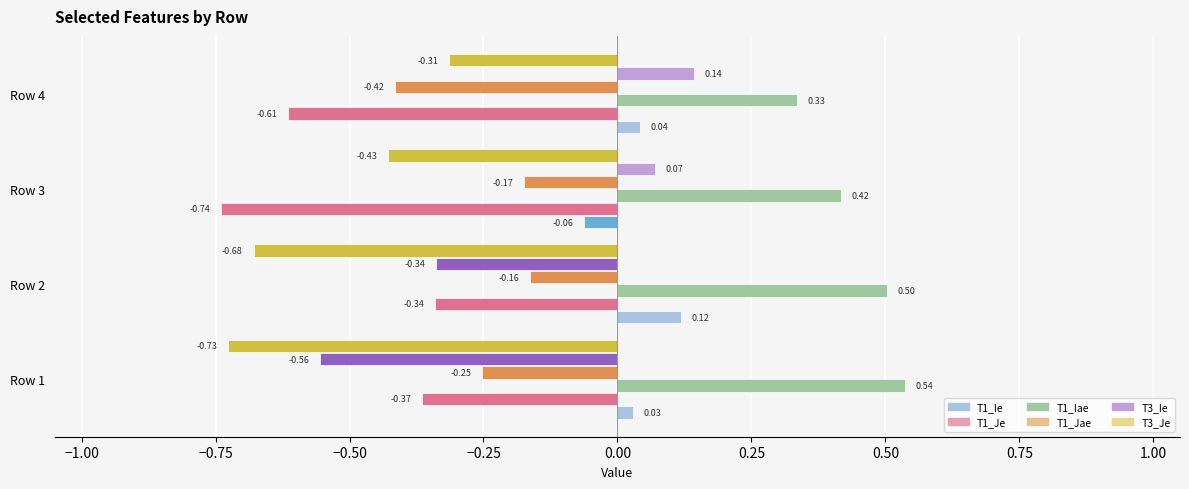

At which category is the sum across all series the highest?

4